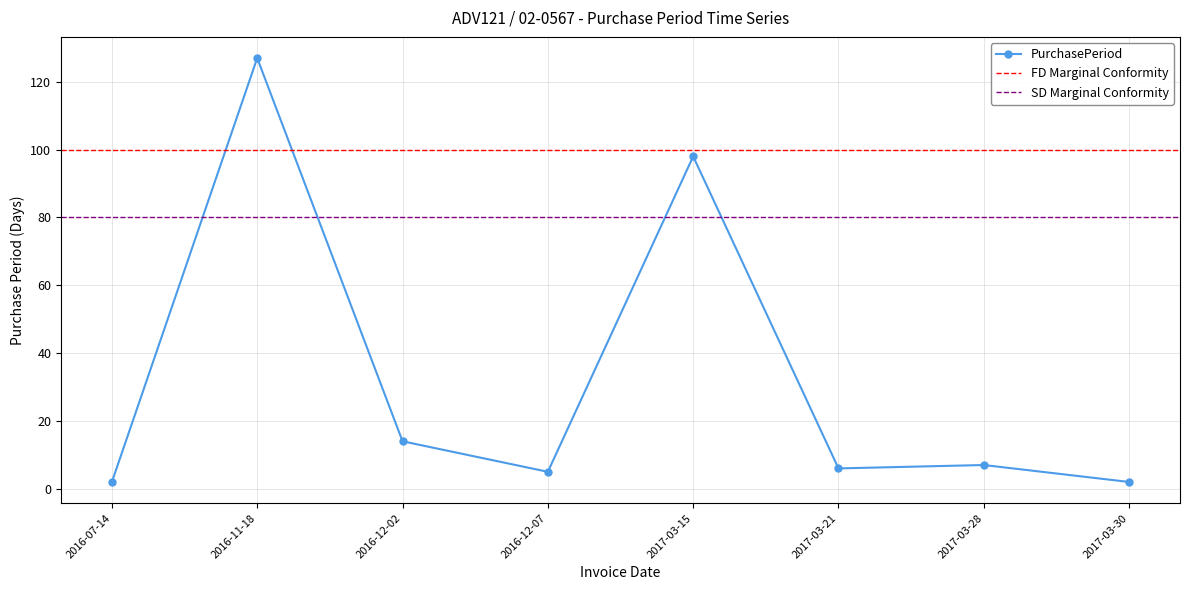

What is the change in value from 2016-11-18 to 2016-12-02?

-113